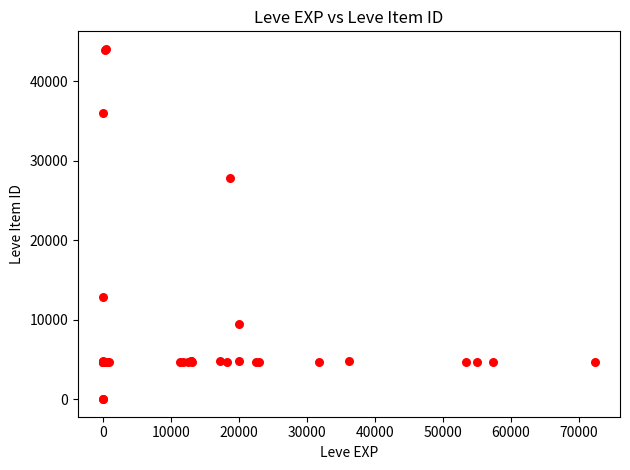

What Y value in the scatter plot is closest to 22048?

27884